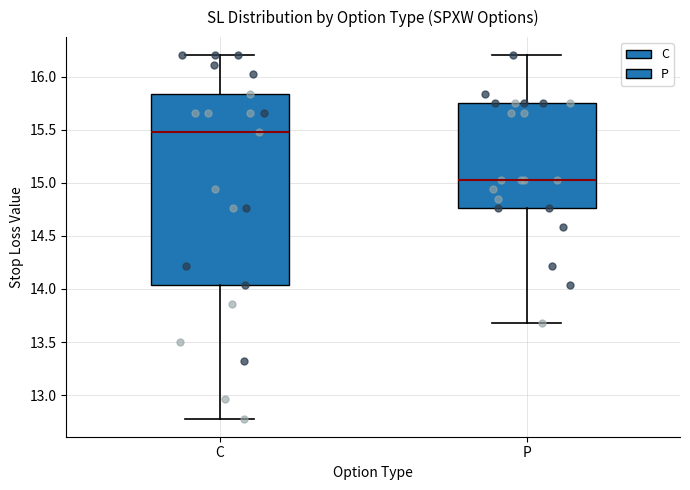

Reading left to right, transcribe this box plot: for each box, give where its median line is, the range the box spans, and where its two whiskers end, as read against the y-axis. The values are not printed on the chart, so give them approximately, as read against the axis.

C: median 15.50, box 14.05 to 15.85, whiskers 12.80 to 16.20
P: median 15.05, box 14.75 to 15.75, whiskers 13.70 to 16.20